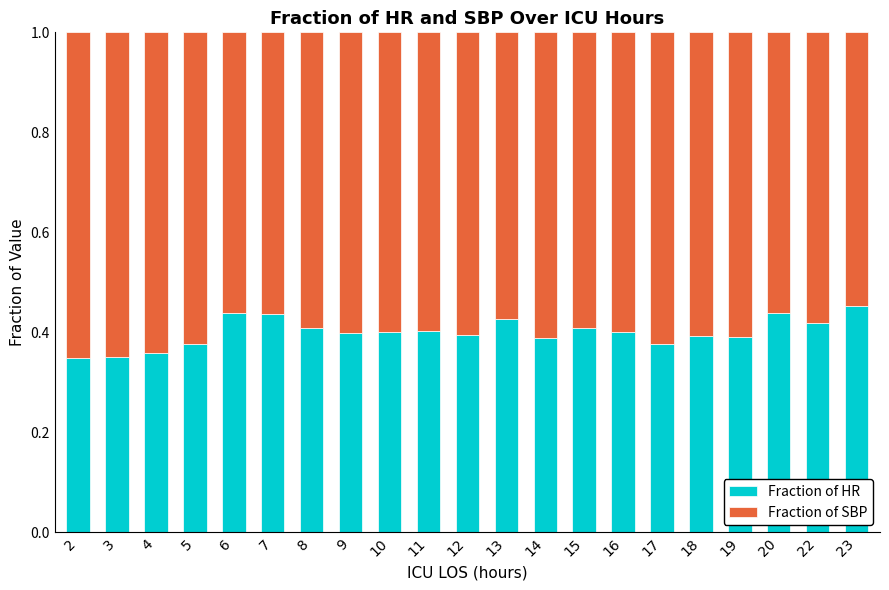

How many Fraction of HR values are between 0 and 1?

21